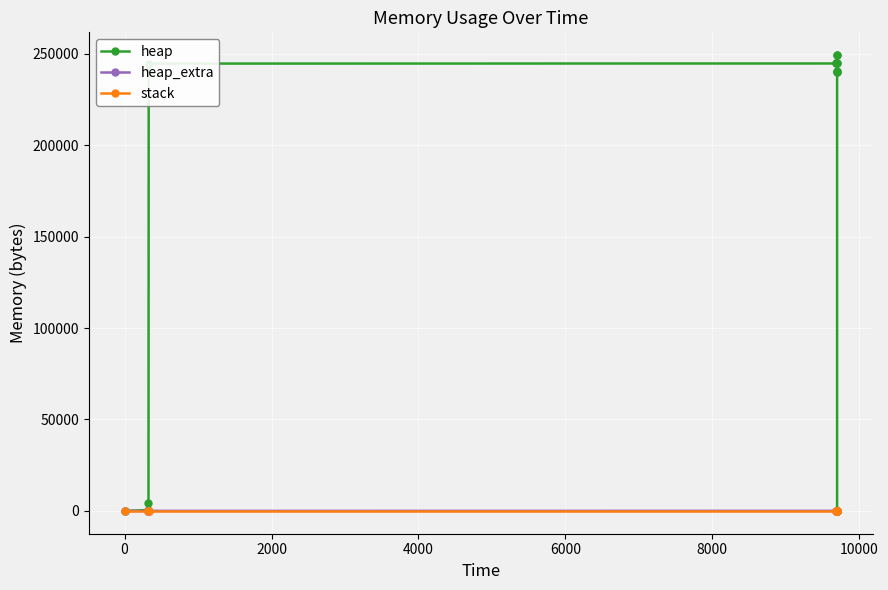

Rank the series by their maximum value, from highest to lowest.

heap, heap_extra, stack